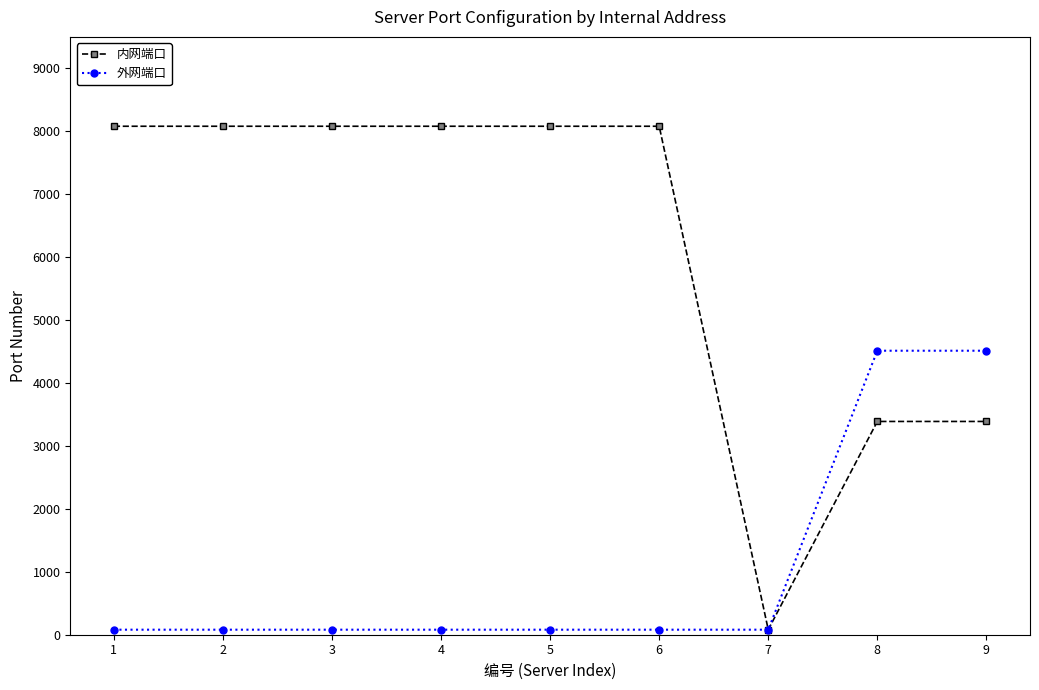

Which series has the largest range (max minus min)?

内网端口